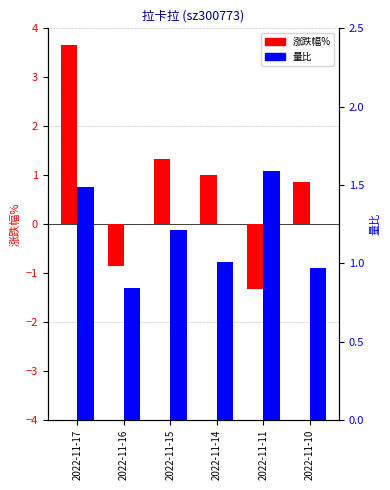

What value does the 涨跌幅% series have at 2022-11-17?

3.6